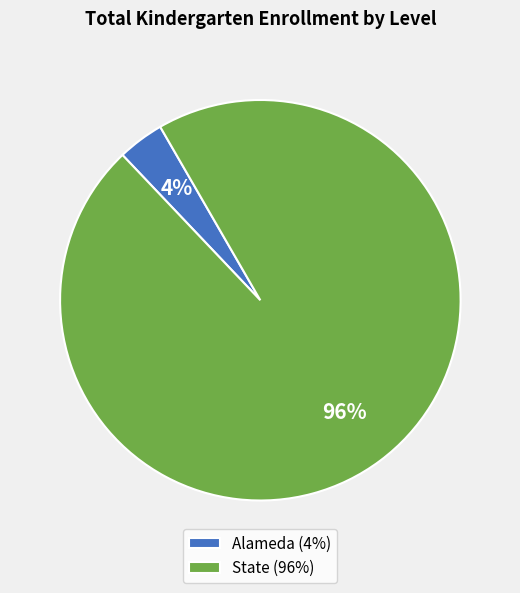

To the nearest percent, what is the difference between the largest and smallest slice percentages?

92%